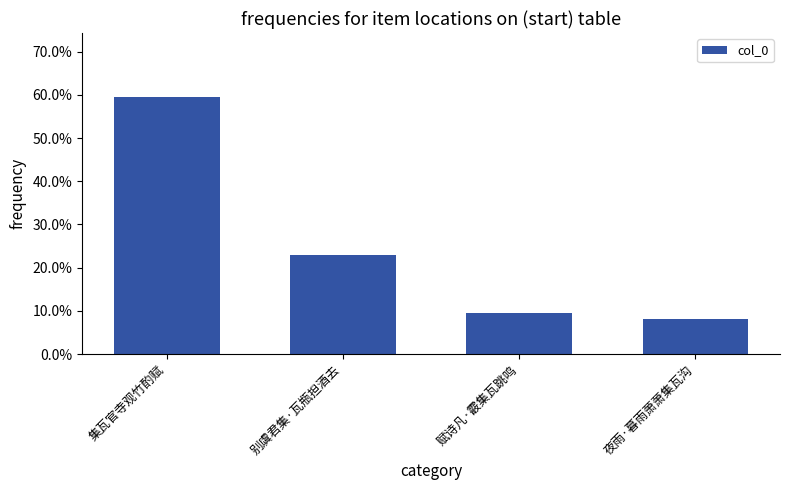

What is the label of the 4th bar from the left?

夜雨·暮雨萧萧集瓦沟